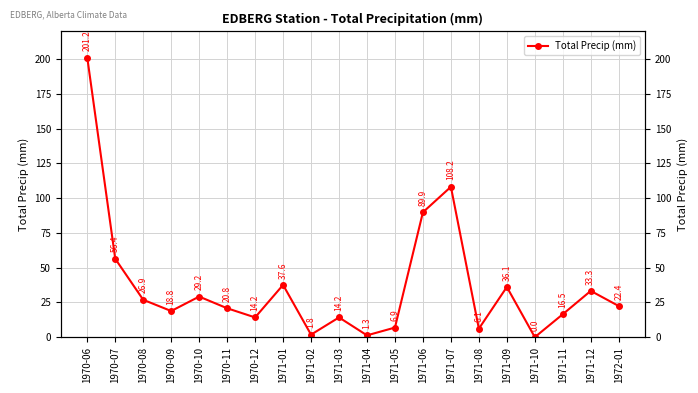

How many values exceed 22?

10